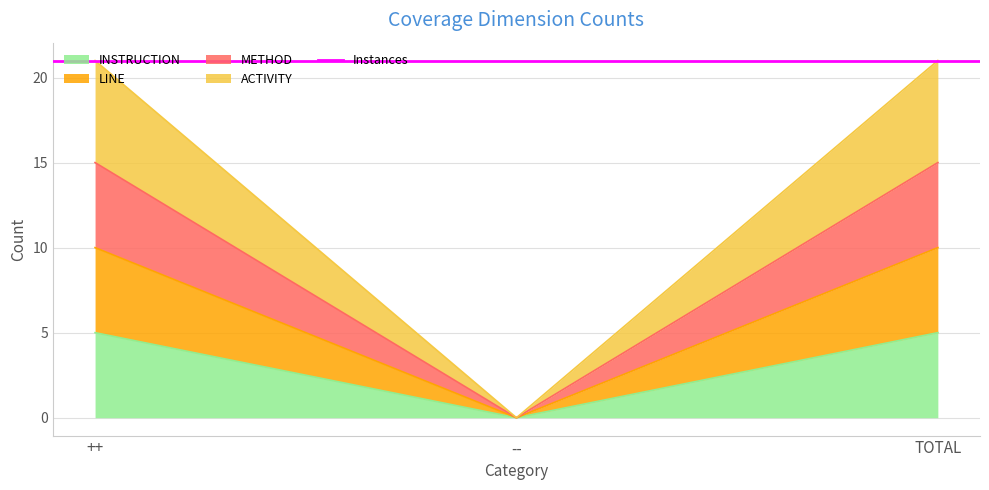

The METHOD series shows 0 at --. True or false?

True